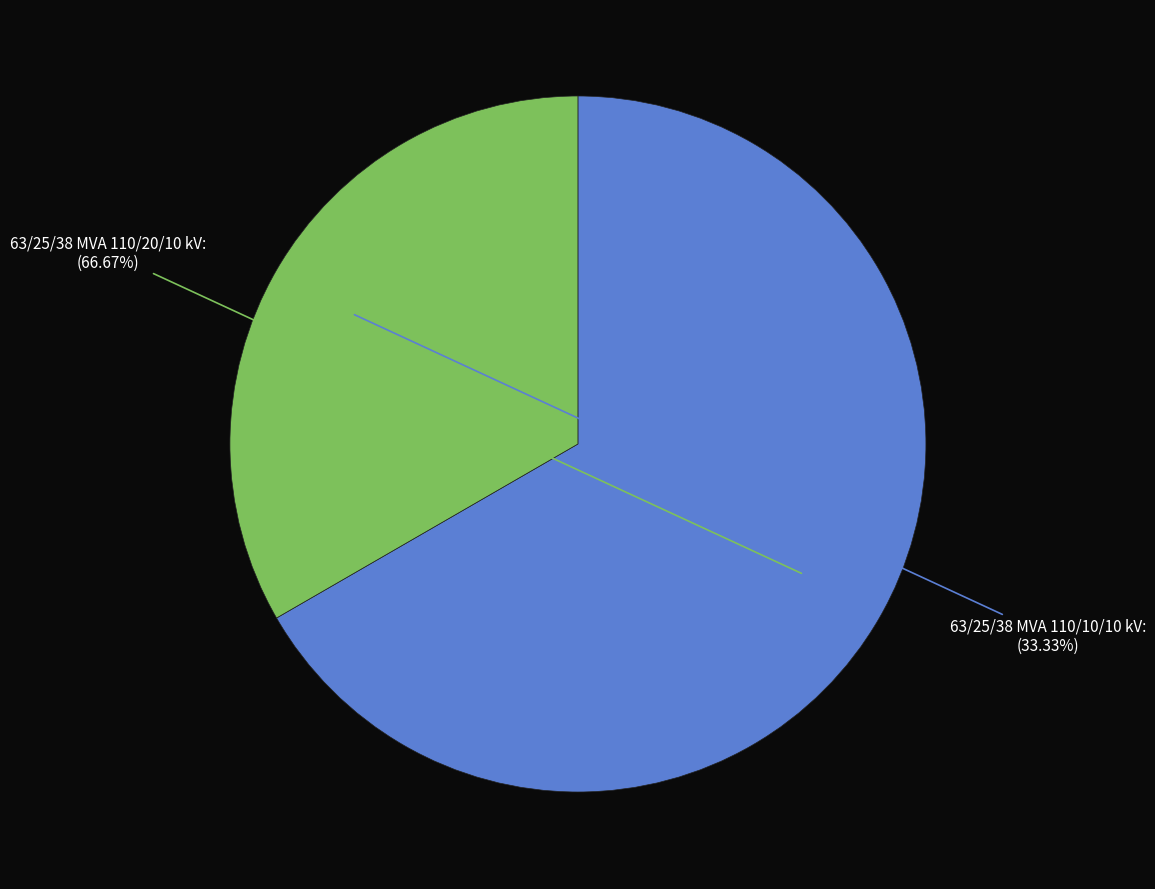

True or false: 63/25/38 MVA 110/10/10 kV accounts for 23% of the total.

False